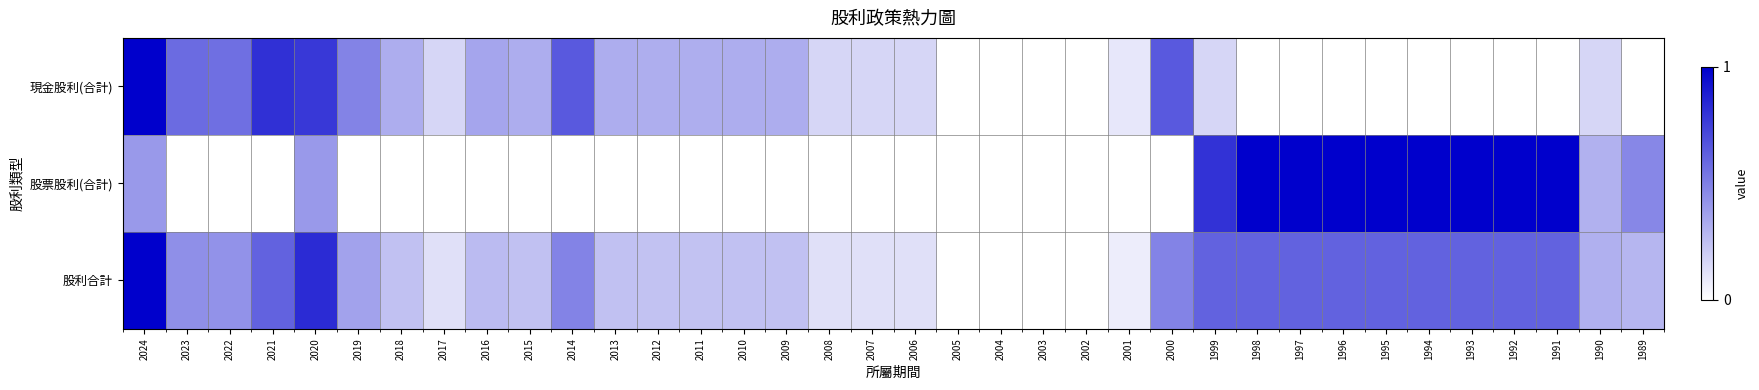

What is the total value across all series at 2016?

0.6